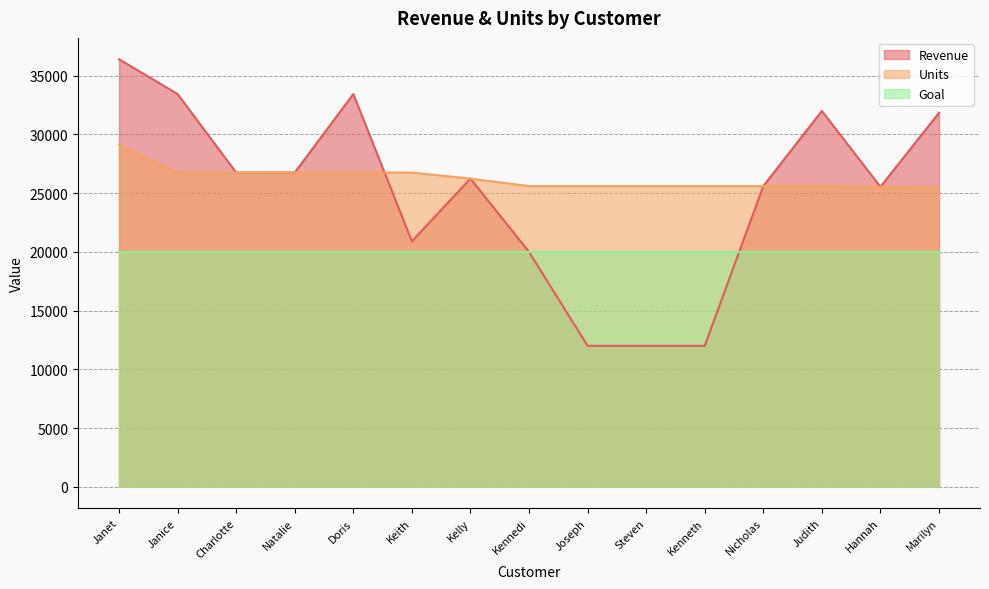

What is the average value of the Units series?

26249